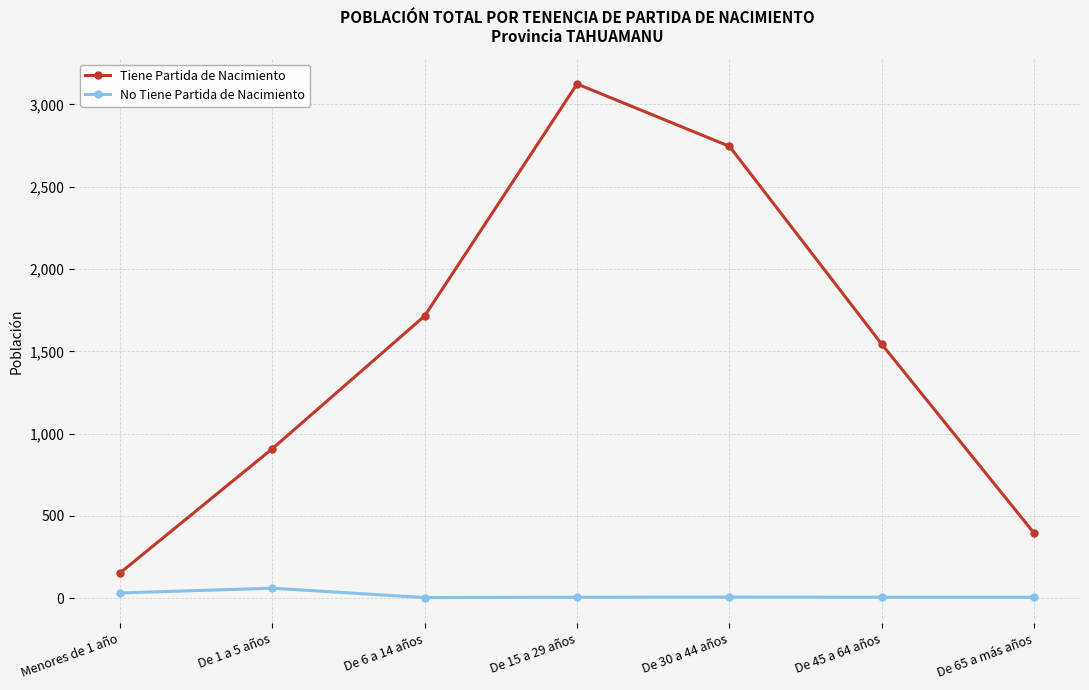

Is it true that No Tiene Partida de Nacimiento equals 6 at De 45 a 64 años?

True